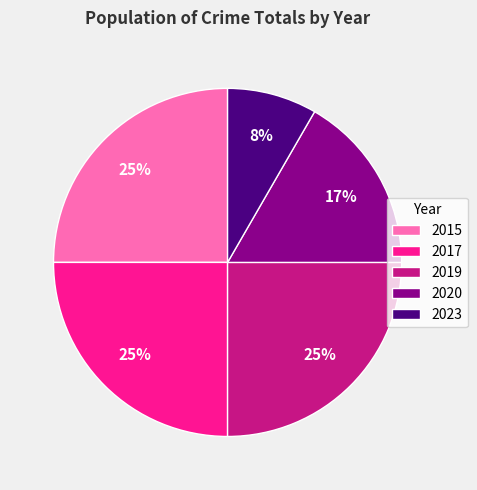

Which has a higher value, 2019 or 2023?

2019